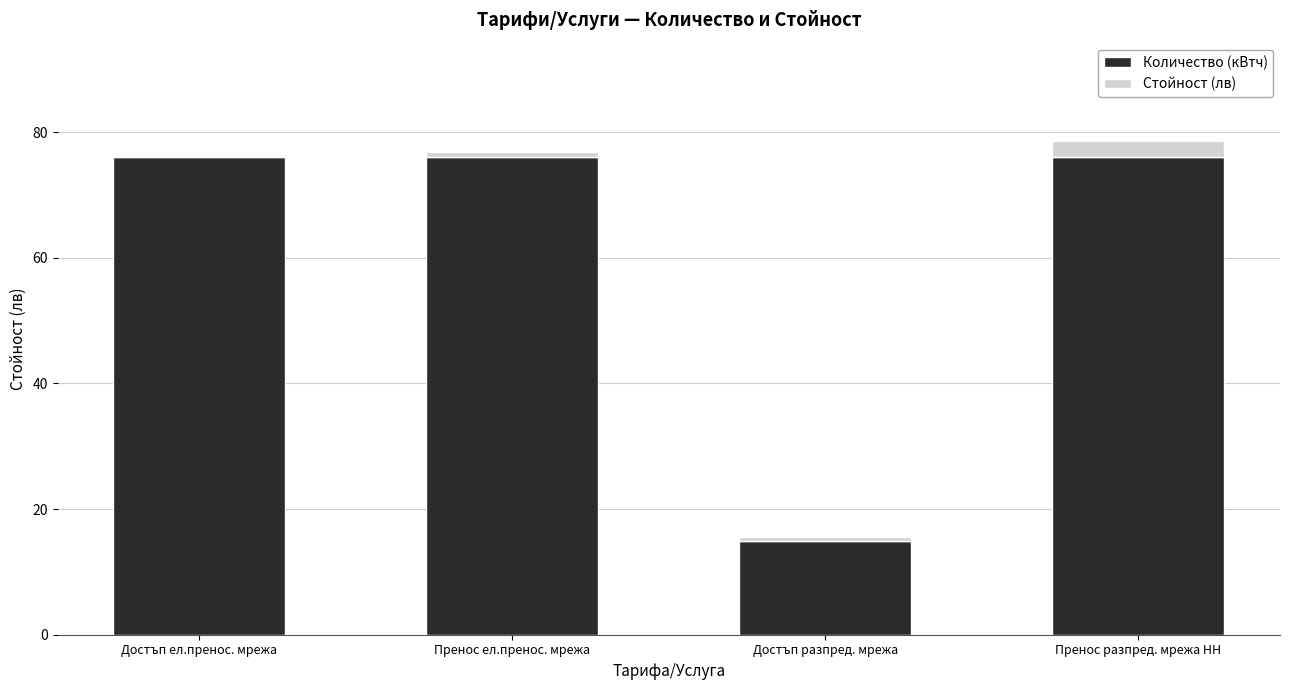

What is the maximum value for Количество (кВтч)?

76.0